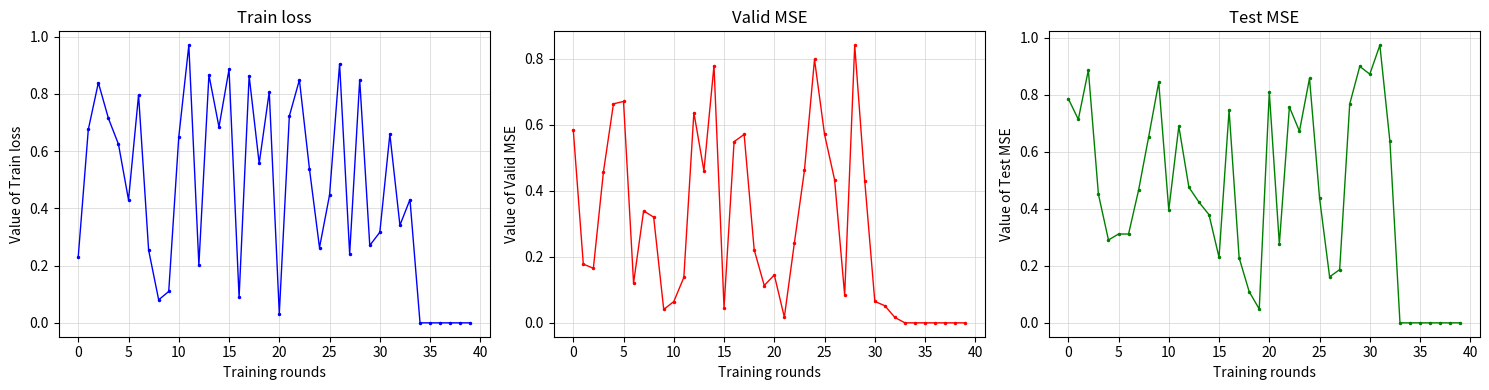

Reading right to left, extract all data points from this chart.

col_0: 0.0	0.0	0.0	0.0	0.0	0.0	0.4	0.3	0.7	0.3	0.3	0.8	0.2	0.9	0.4	0.3	0.5	0.8	0.7	0.0	0.8	0.6	0.9	0.1	0.9	0.7	0.9	0.2	1.0	0.6	0.1	0.1	0.3	0.8	0.4	0.6	0.7	0.8	0.7	0.2
col_1: 0.0	0.0	0.0	0.0	0.0	0.0	0.0	0.0	0.1	0.1	0.4	0.8	0.1	0.4	0.6	0.8	0.5	0.2	0.0	0.1	0.1	0.2	0.6	0.5	0.0	0.8	0.5	0.6	0.1	0.1	0.0	0.3	0.3	0.1	0.7	0.7	0.5	0.2	0.2	0.6
col_2: 0.0	0.0	0.0	0.0	0.0	0.0	0.0	0.6	1.0	0.9	0.9	0.8	0.2	0.2	0.4	0.9	0.7	0.8	0.3	0.8	0.0	0.1	0.2	0.7	0.2	0.4	0.4	0.5	0.7	0.4	0.8	0.7	0.5	0.3	0.3	0.3	0.5	0.9	0.7	0.8